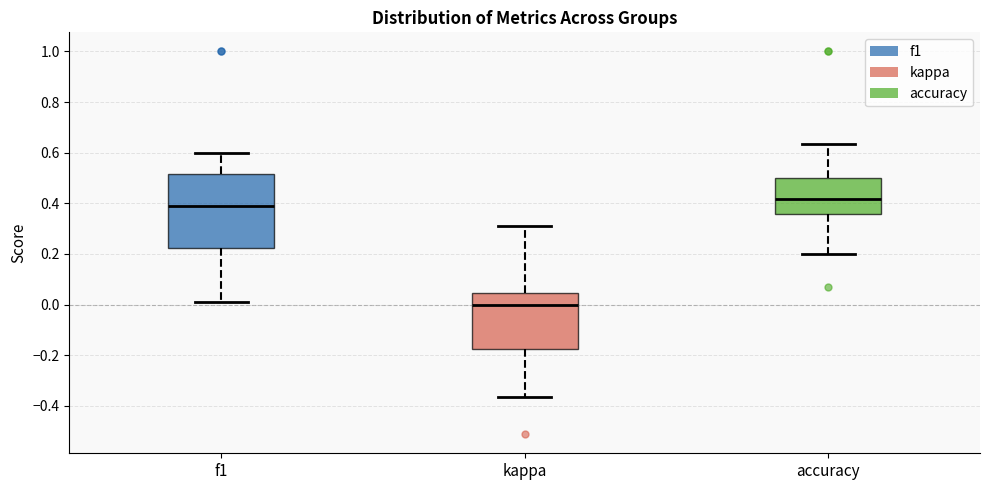

Where is the lower edge of the box for f1 on the y-axis? The values are not printed on the chart, so give them approximately, as read against the axis.

0.22